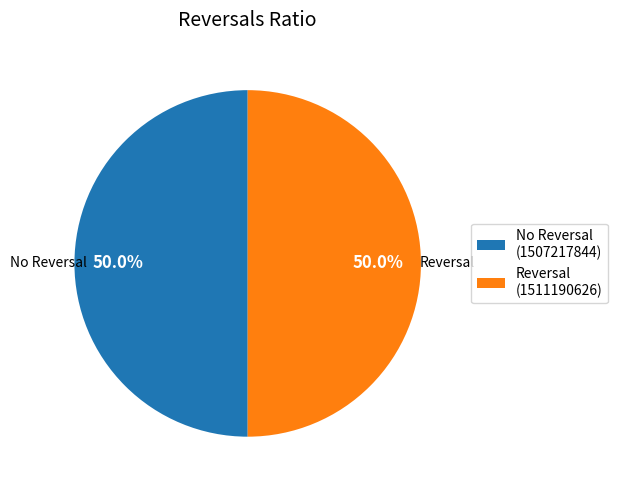

Approximately how many times larger is the value at Reversal (1511190626) compared to No Reversal (1507217844)?

1.0